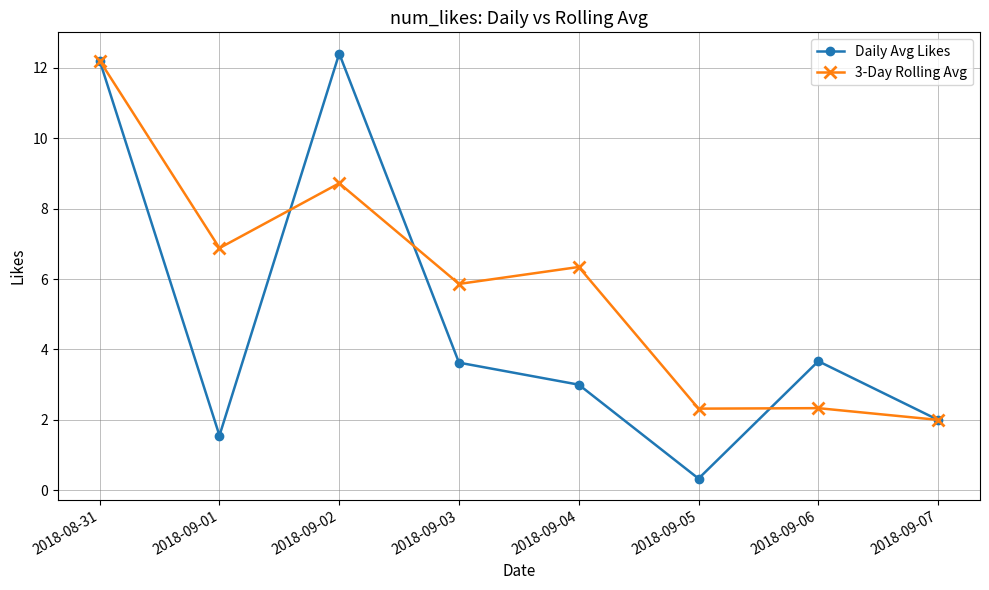

What position from the left is 2018-09-07?

8